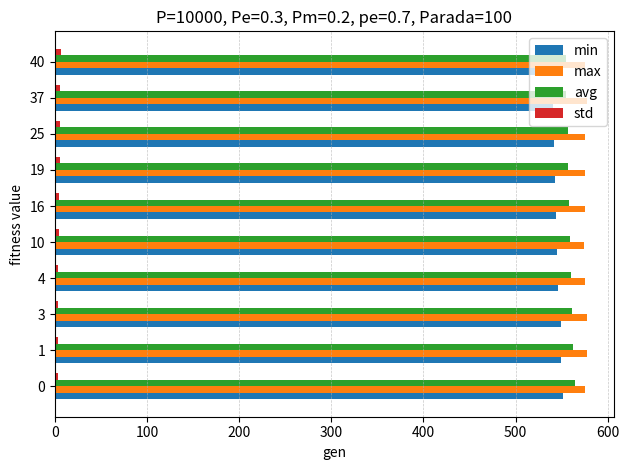

Is the value of min at 25 greater than the value of max at 4?

No